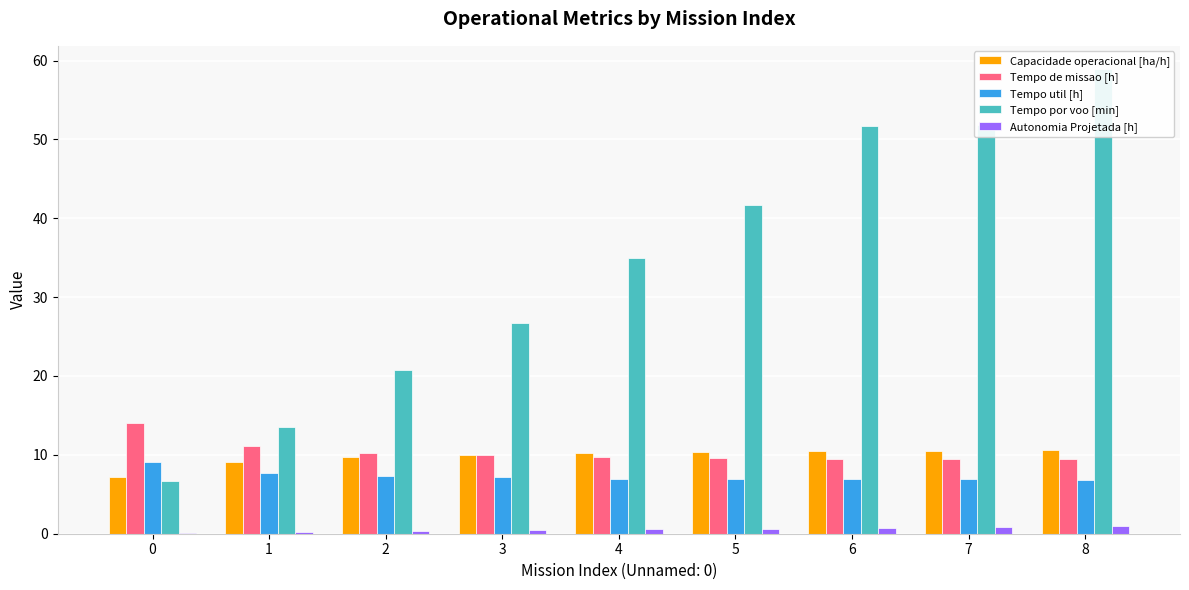

The value of Tempo por voo [min] at 5 is 41.7. True or false?

True